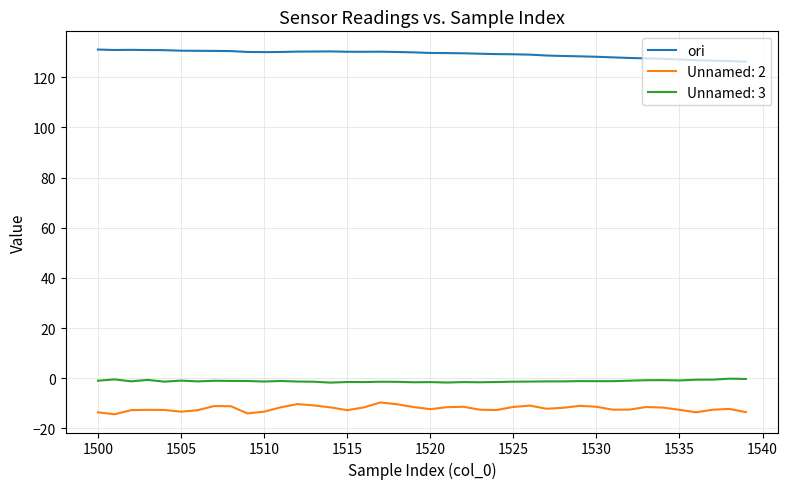

What is the minimum value for Unnamed: 2?

-14.4